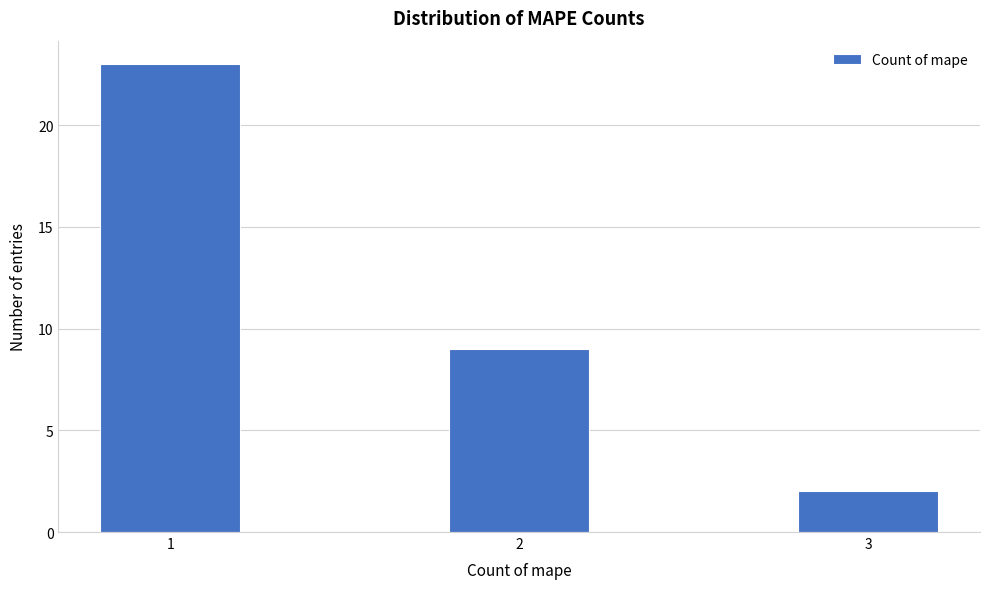

Reading right to left, list all the values displayed in this chart.

3=2	2=9	1=23